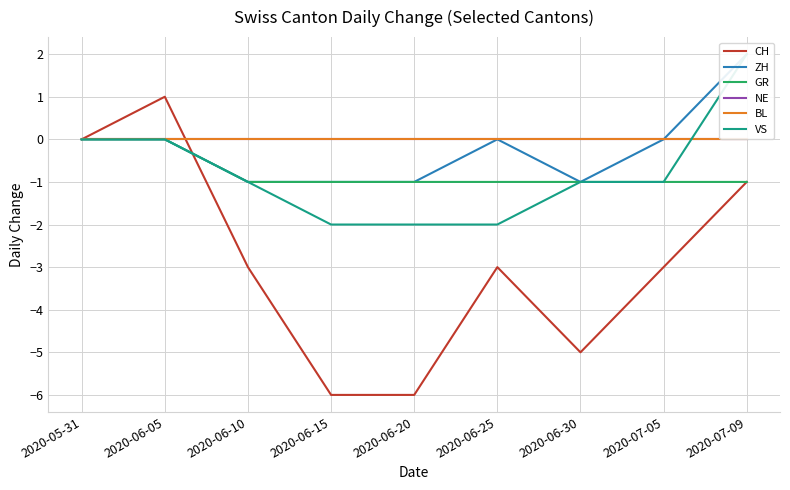

Is the value of NE at 2020-07-09 greater than the value of ZH at 2020-06-30?

Yes